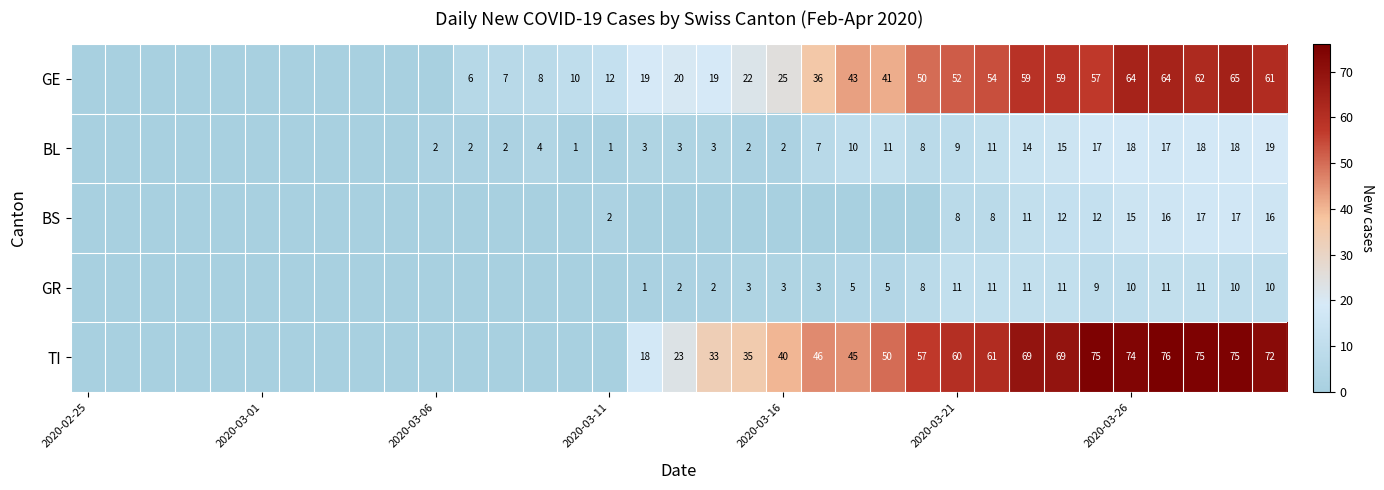

The value of TI at 2020-03-21 is 60. True or false?

True